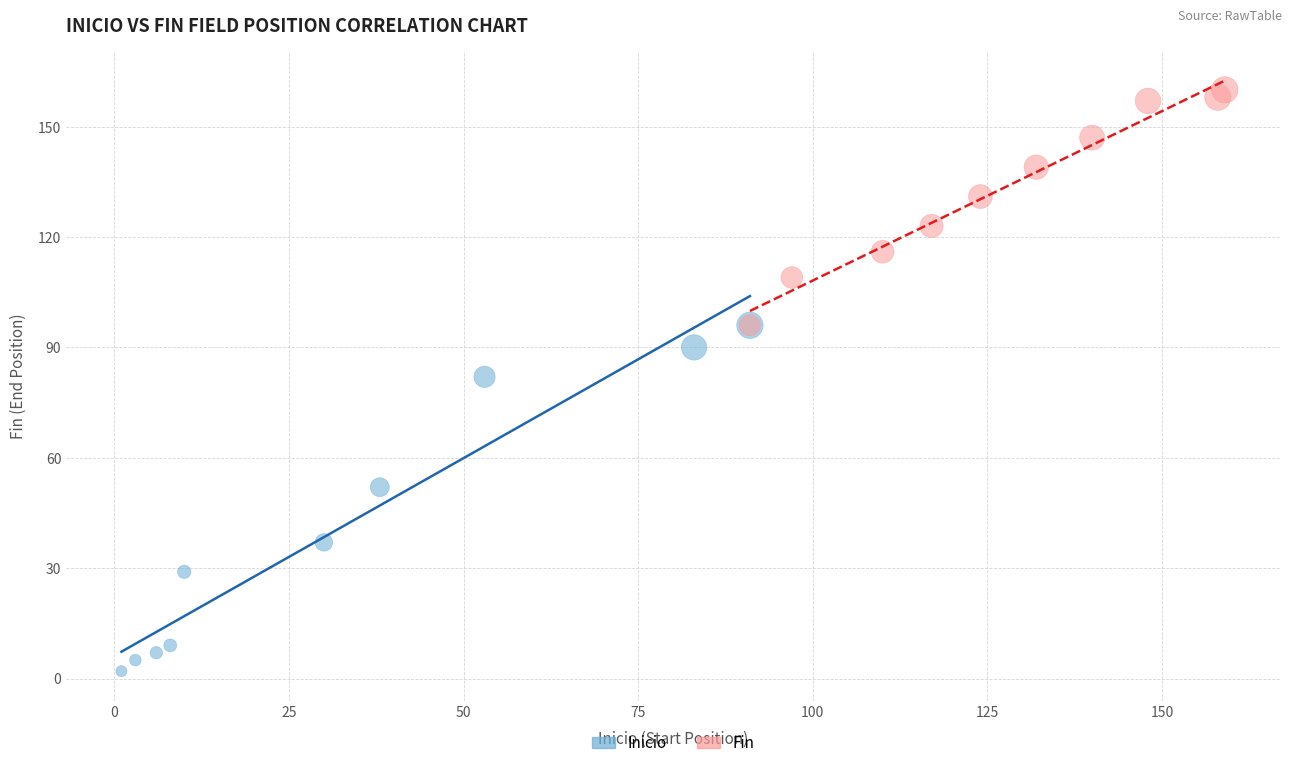

Which series has the widest spread of Y values?

Inicio